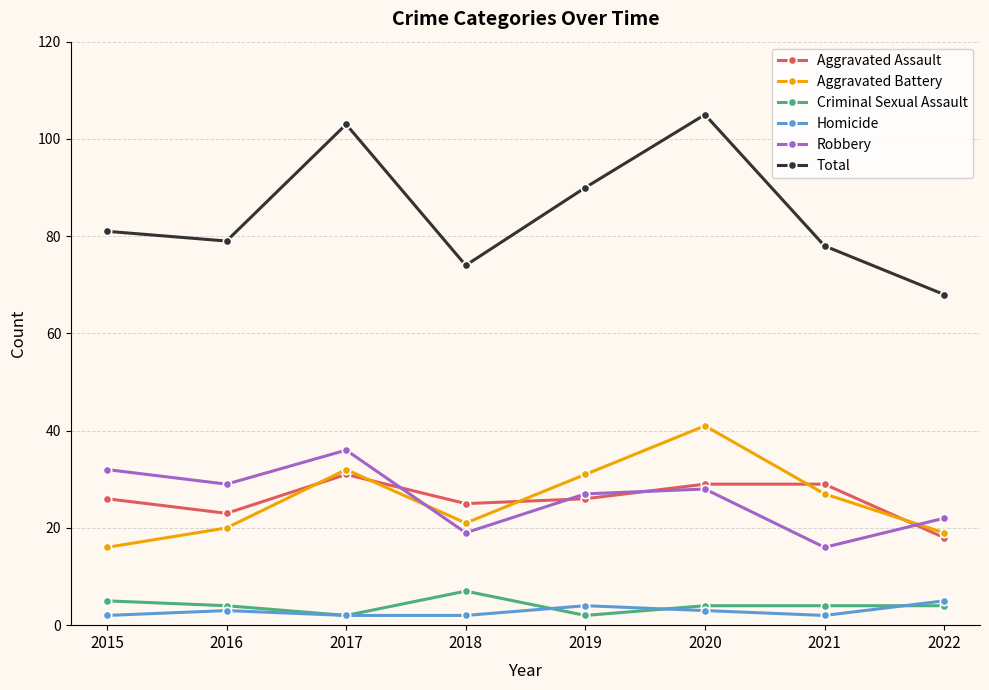

How many Robbery values are between 22 and 32?

5